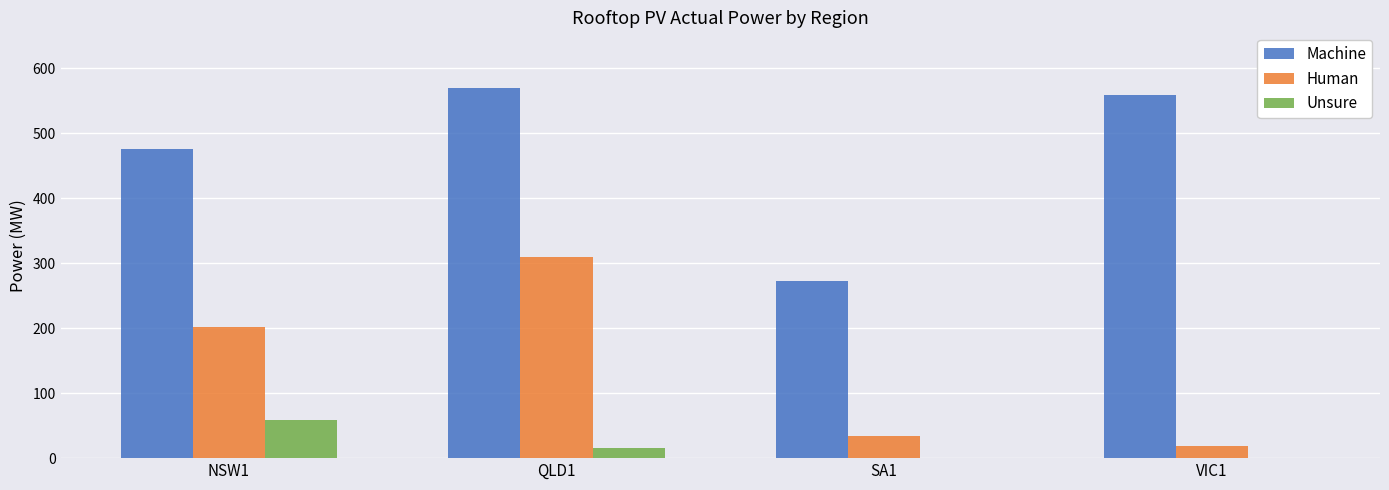

What value does the Machine series have at QLD1?

569.8